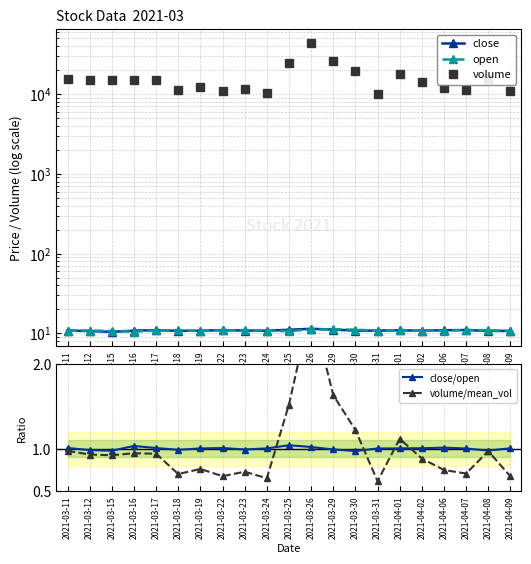

The volume/mean_vol series shows 0.5 at 2021-03-11. True or false?

False